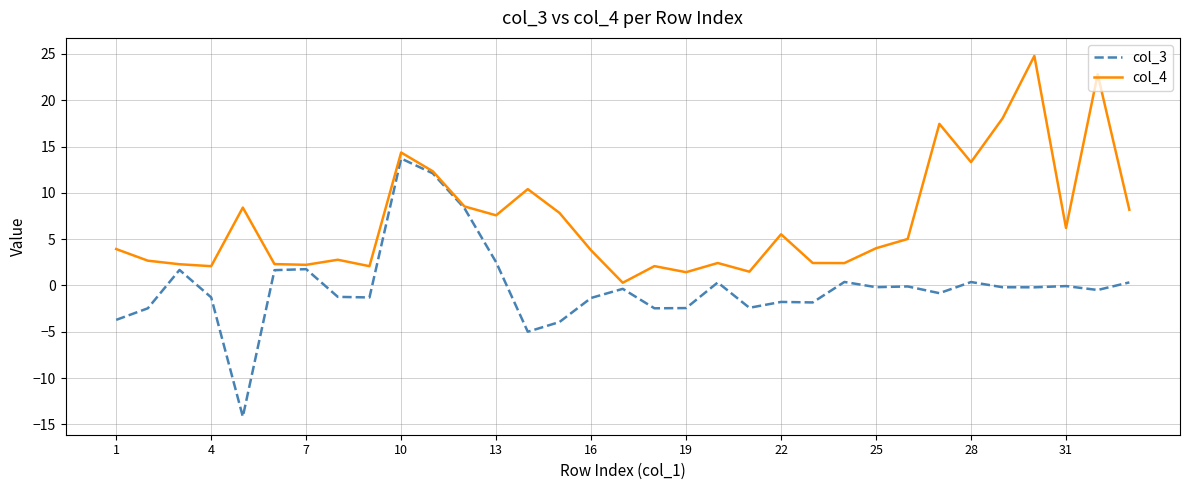

What is the difference between the maximum and minimum values in the col_4 series?

24.5